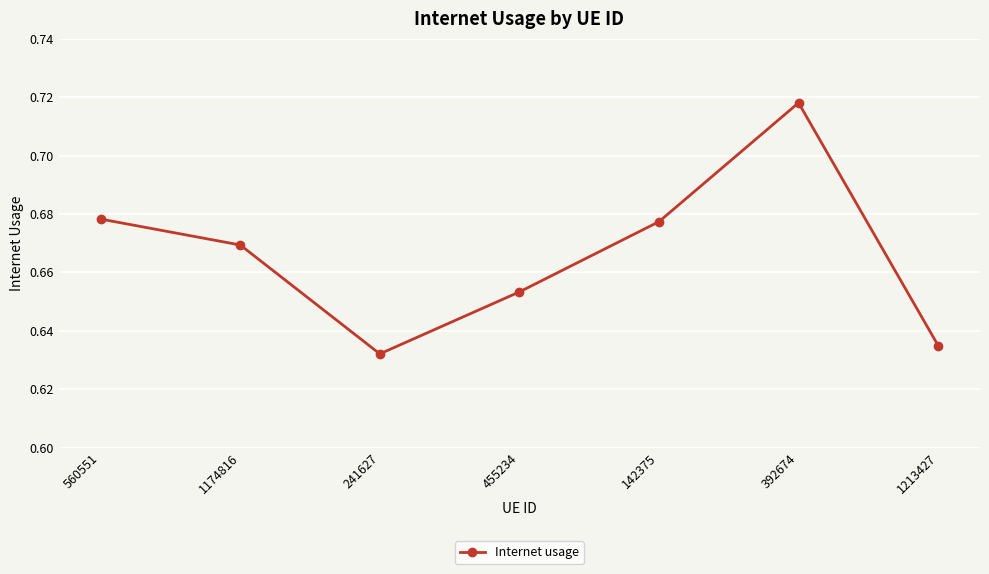

True or false: the data has more than 0 interior local peaks.

True